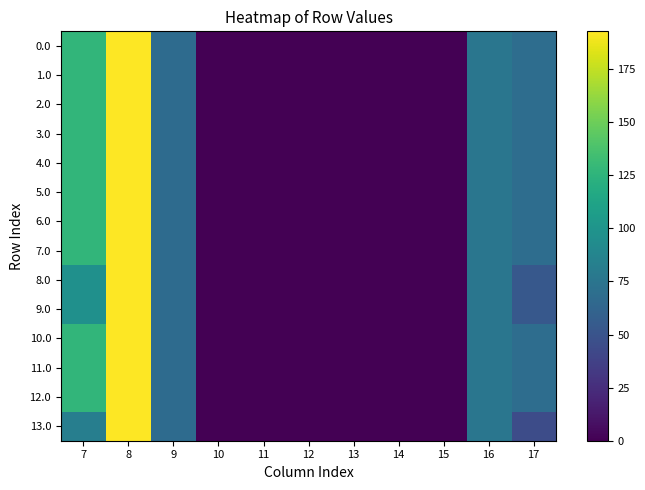

Which category has the highest value across all series?

8